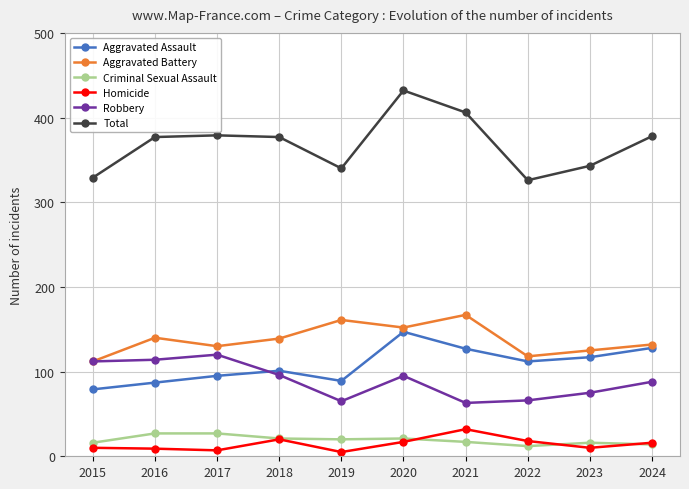

True or false: Homicide has more than 1 points higher than both neighbors.

True